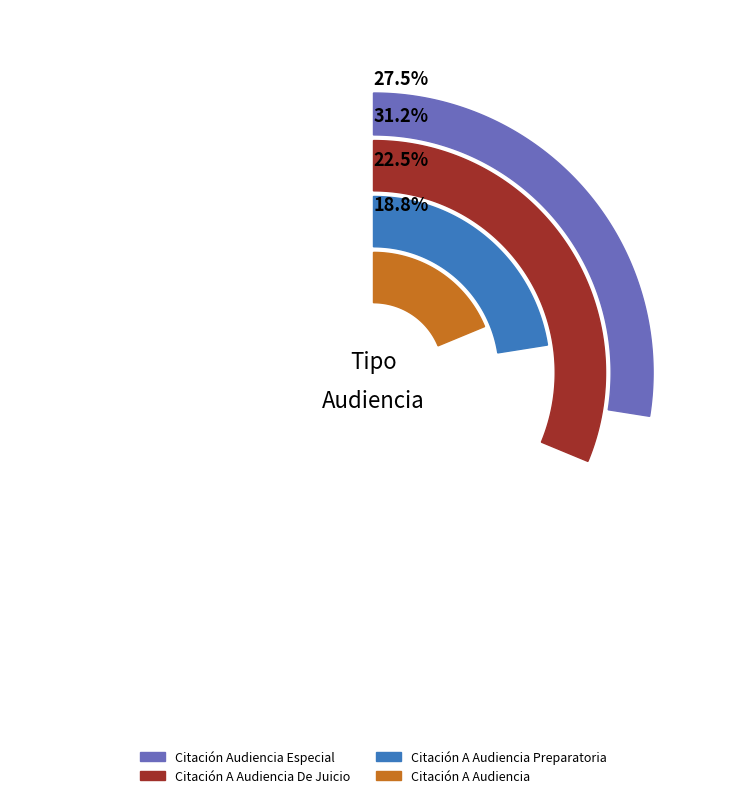

To the nearest percent, what is the difference between the Citación A Audiencia and Citación A Audiencia De Juicio slice percentages?

12%